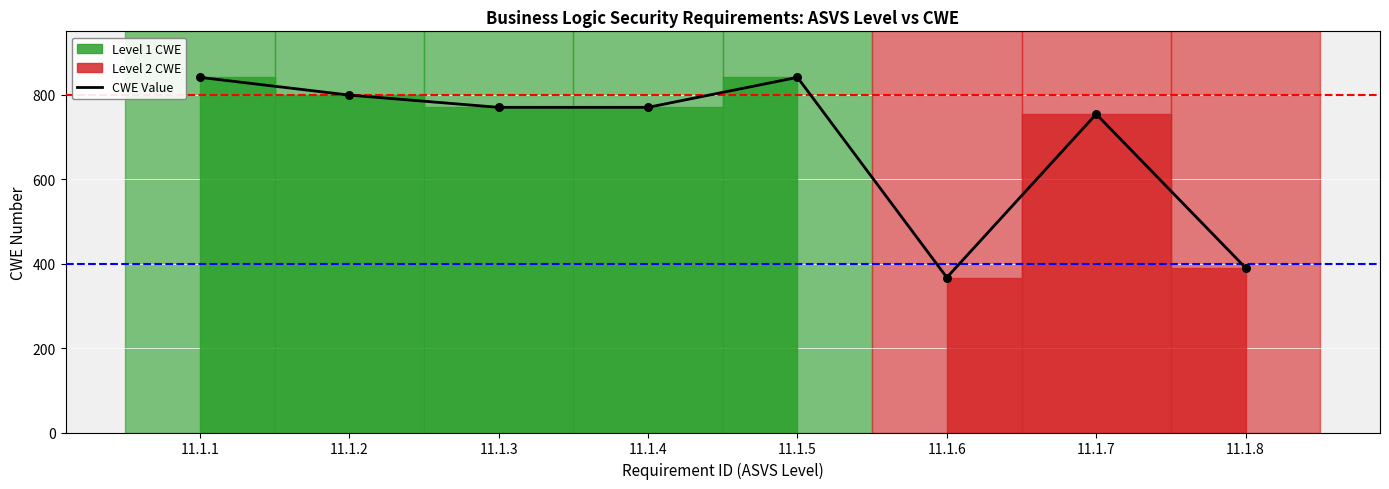

Approximately how many times larger is the value at 11.1.7 compared to 11.1.8?

1.9